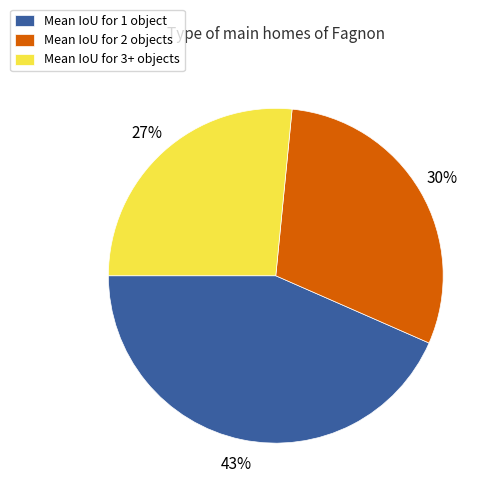

Is it true that Mean IoU for 3+ objects is 27% of the pie?

True